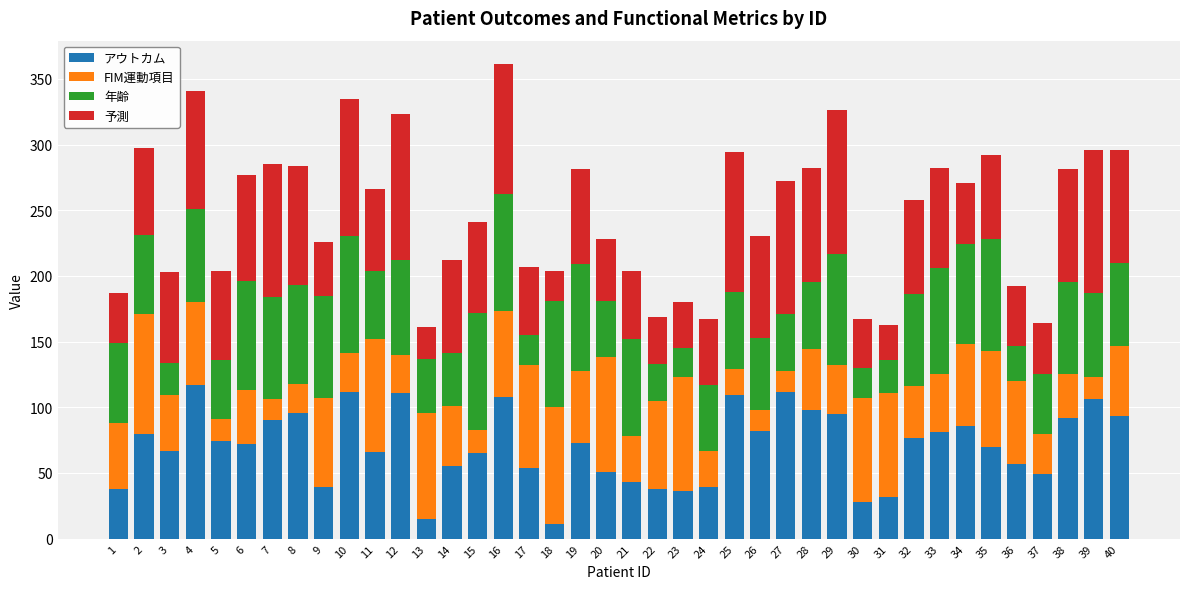

Does the chart contain any negative values?

No